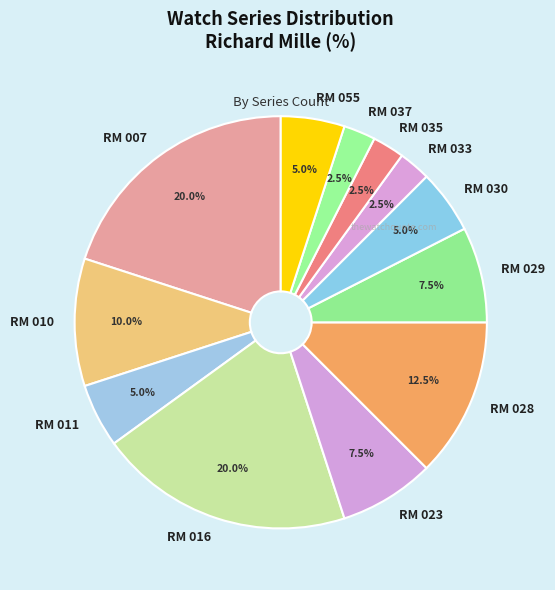

Between RM 028 and RM 033, which is larger?

RM 028